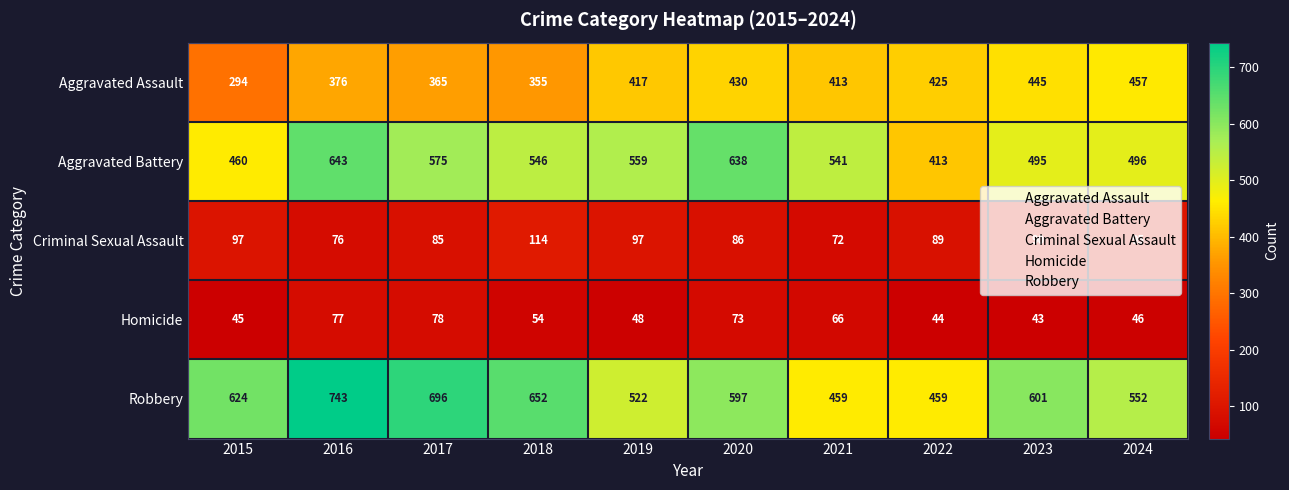

What is the sum of all Homicide values?

574